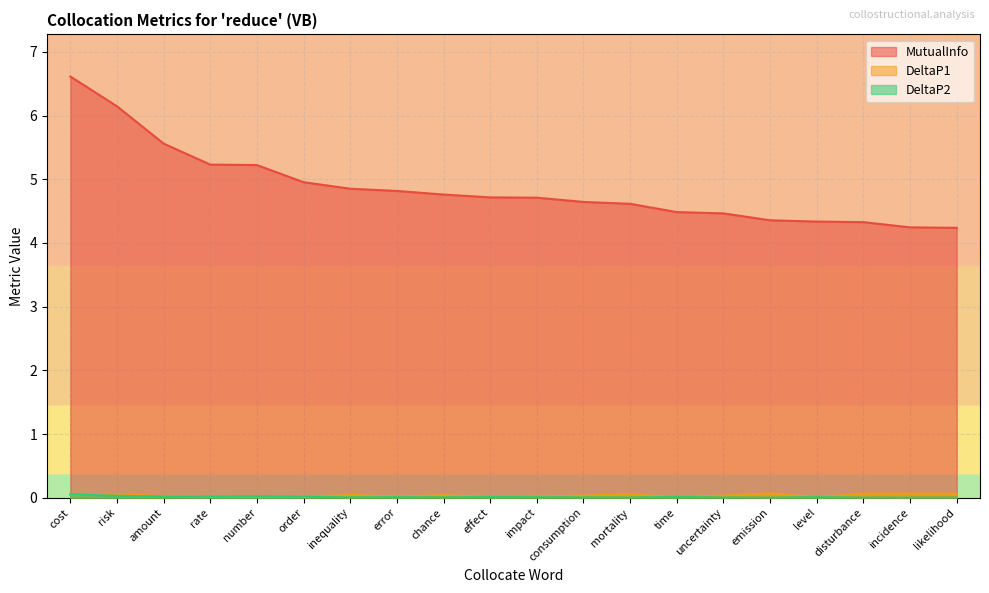

Is it true that DeltaP1 equals 0.0 at disturbance?

False